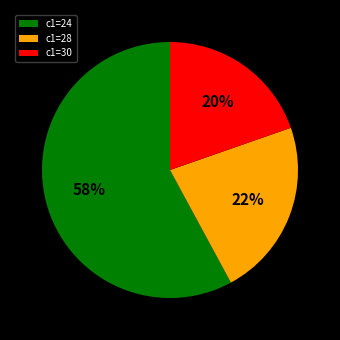

Is there a majority slice in this chart?

Yes